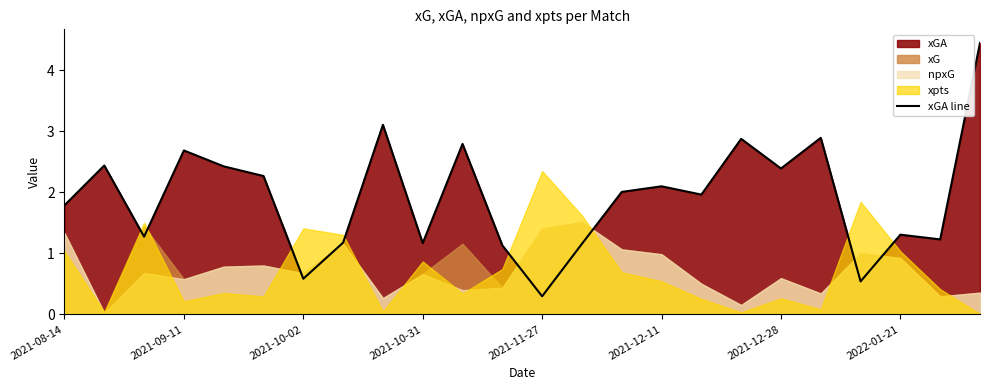

At which label does xGA line reach its minimum?

2021-11-27